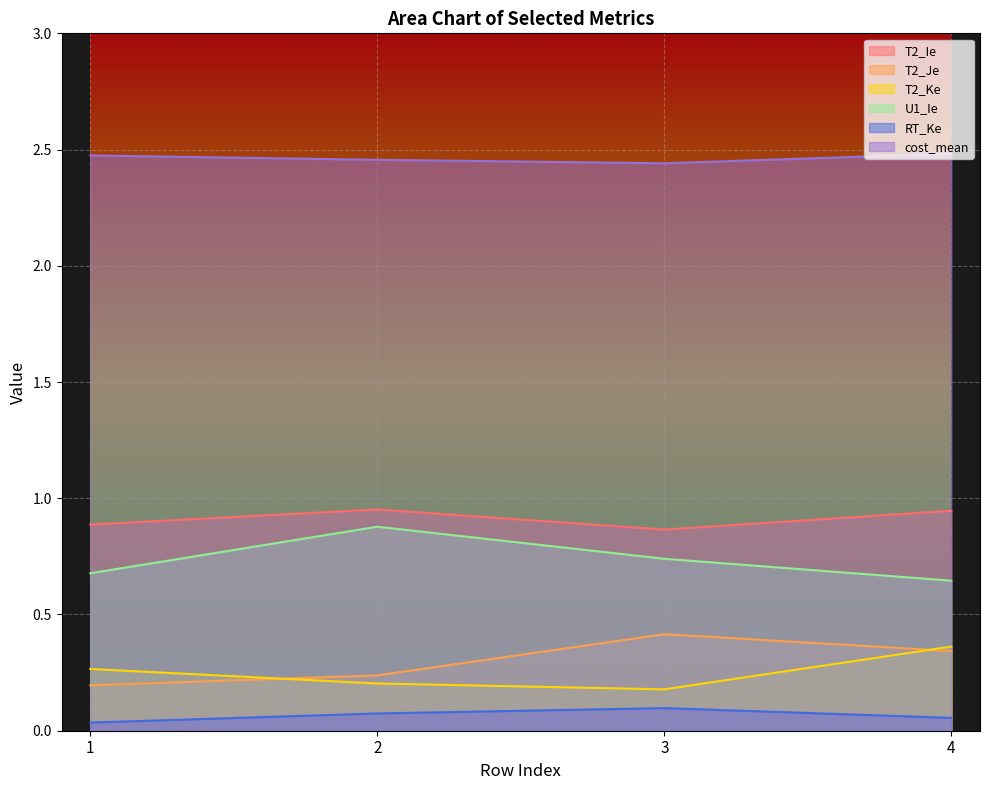

The value of T2_Ke at 3 is 0.1. True or false?

False